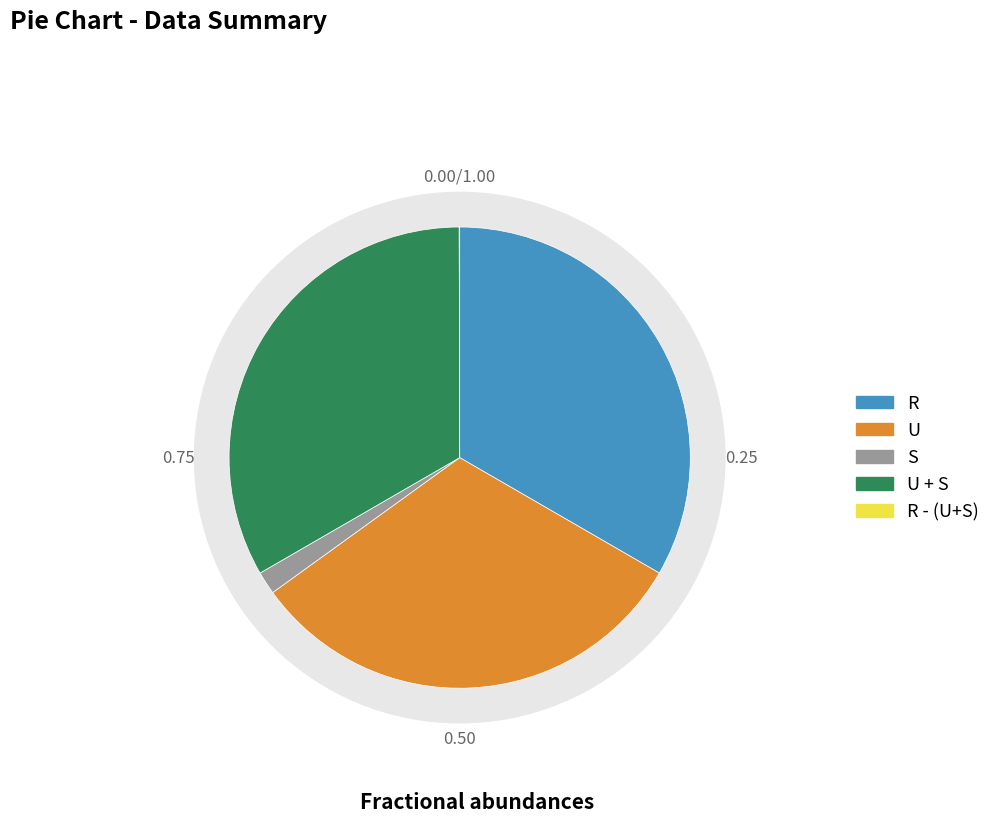

Is R - (U+S) the majority of the pie?

No